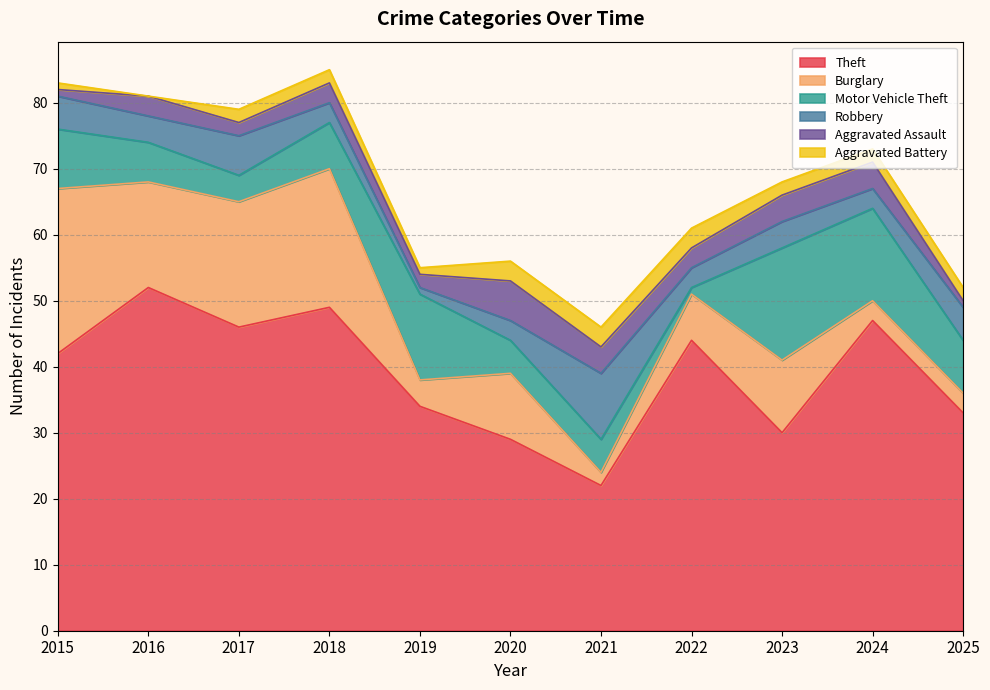

Does the chart have visible grid lines?

Yes